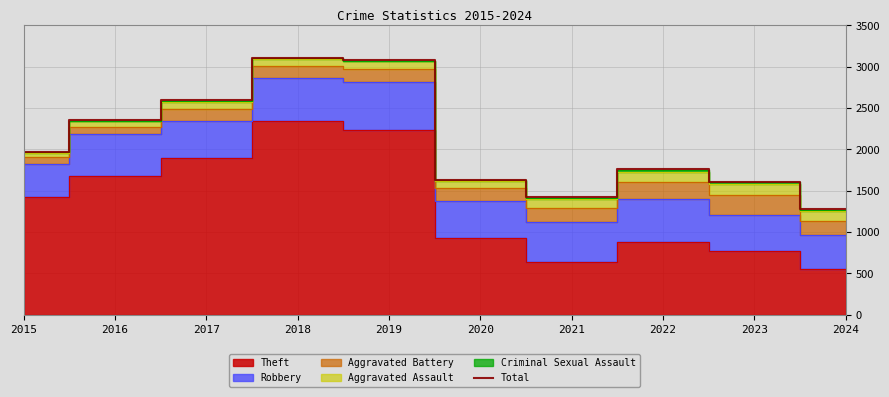

At which category does the data reach its first local valley?

2021